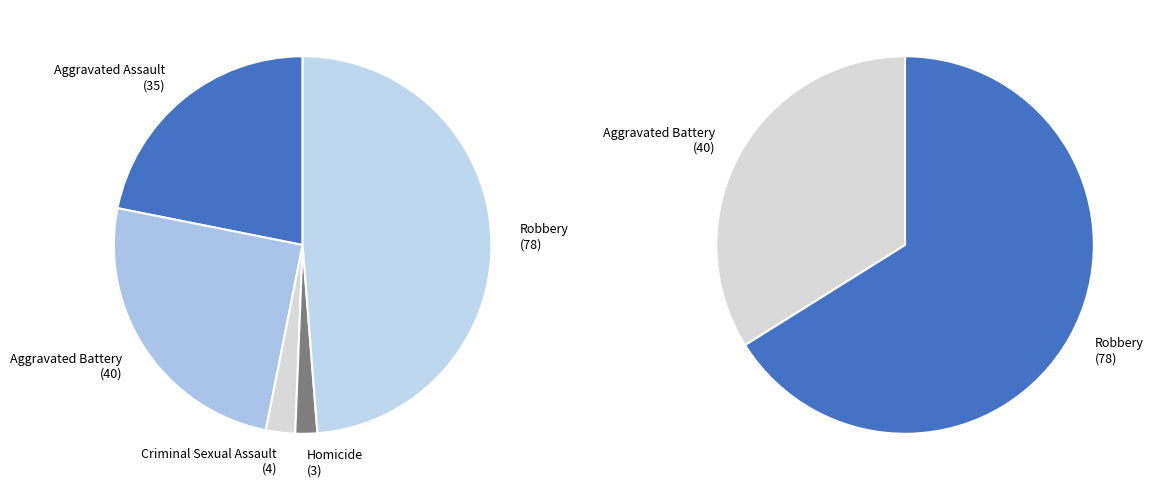

How many slices are in this pie chart?

5